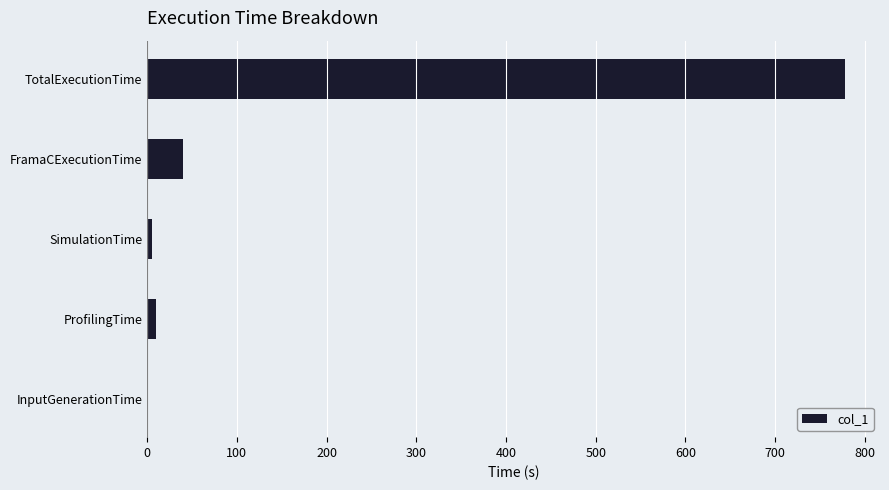

At which category does the chart reach its peak across all series?

TotalExecutionTime